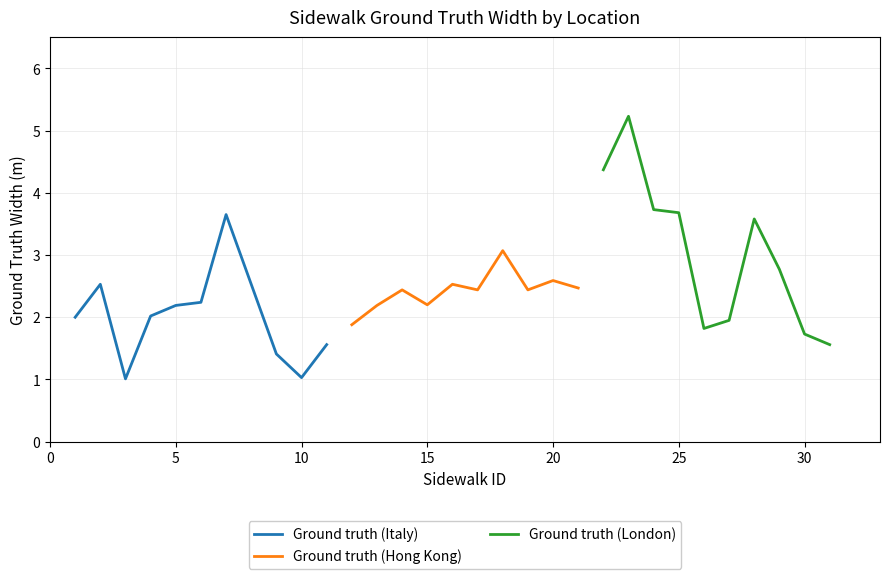

How many data points in Ground truth (Italy) are above 2?

5